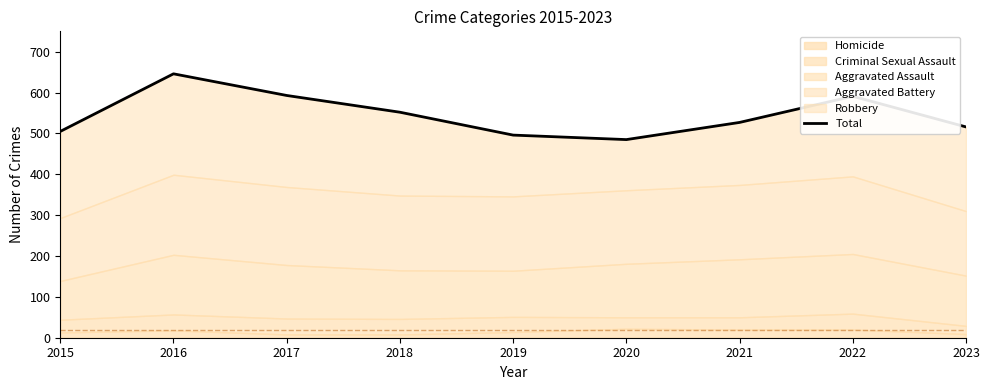

What is the approximate value at 2021?

527